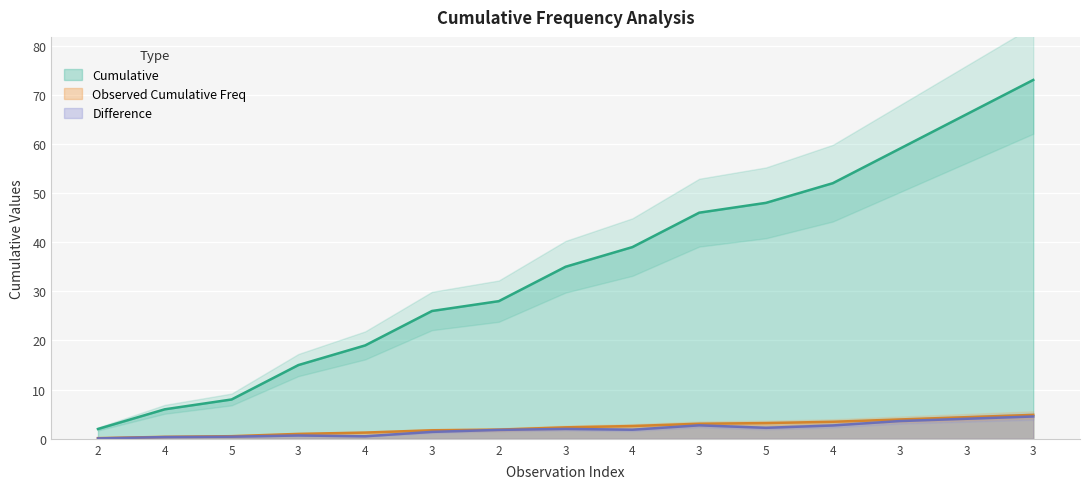

Between 4 and 3, which is larger?

4